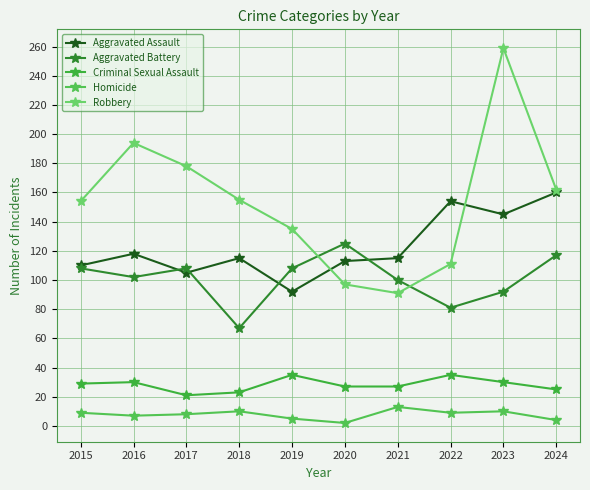

Which series has the largest total across all categories?

Robbery